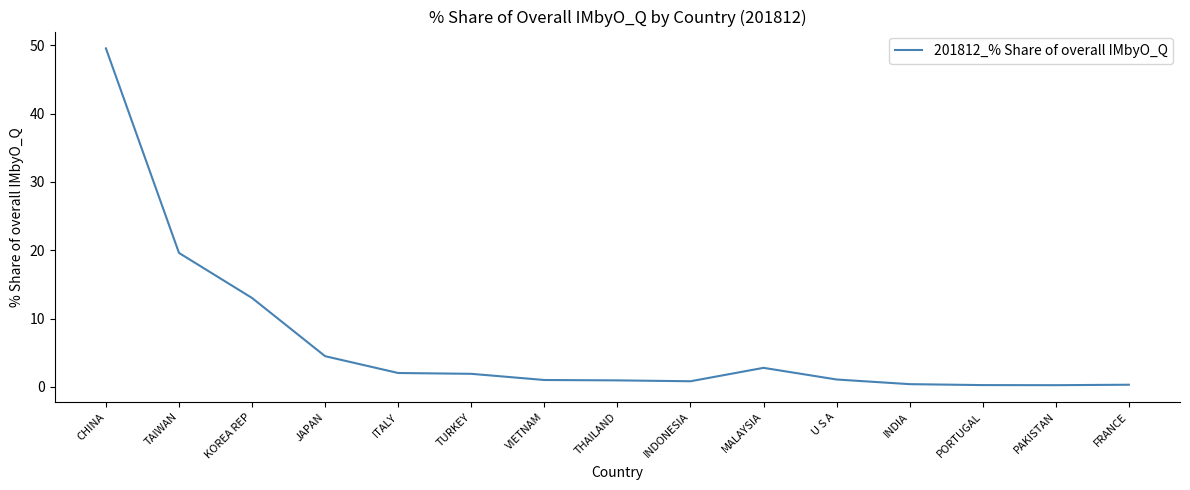

Between CHINA and U S A, which is larger?

CHINA